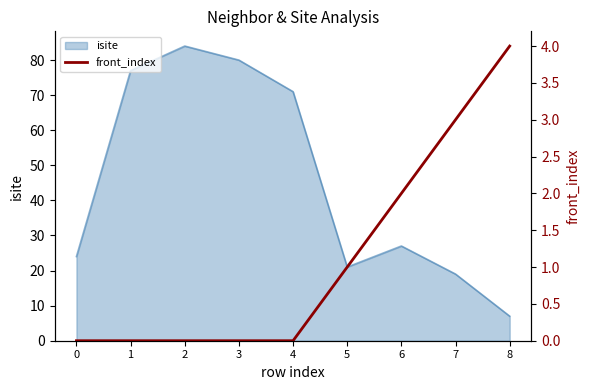

Is it true that the value at 6 is 2?

True